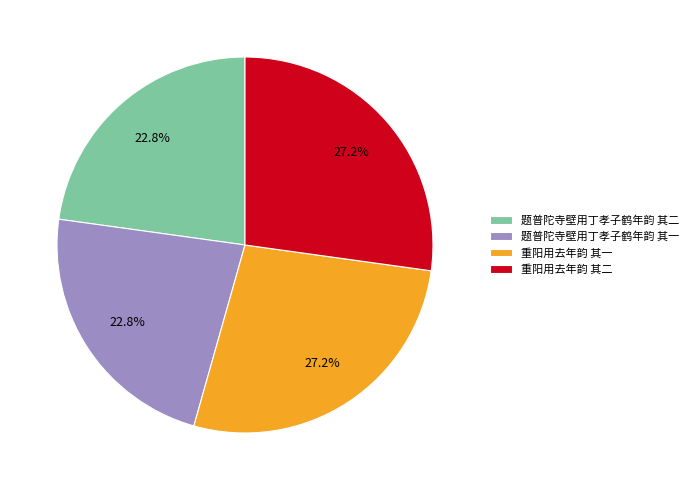

Approximately how many times larger is the value at 重阳用去年韵 其一 compared to 题普陀寺壁用丁孝子鹤年韵 其二?

1.2